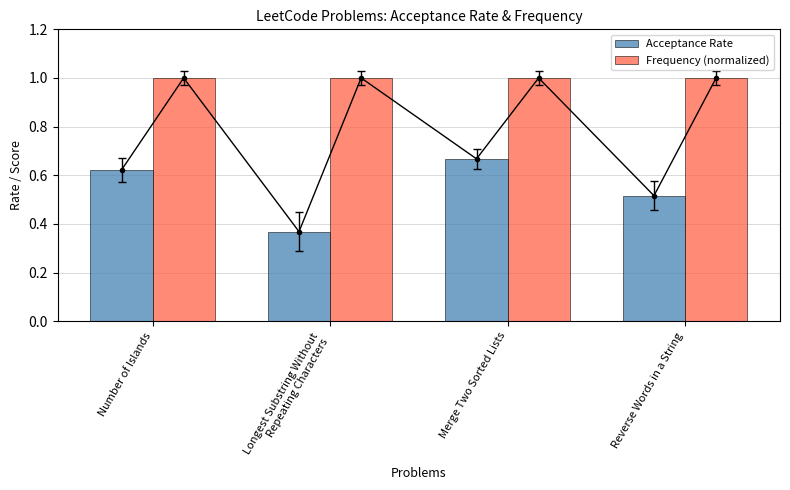

Which has a higher value, Reverse Words in a String or Merge Two Sorted Lists?

Merge Two Sorted Lists